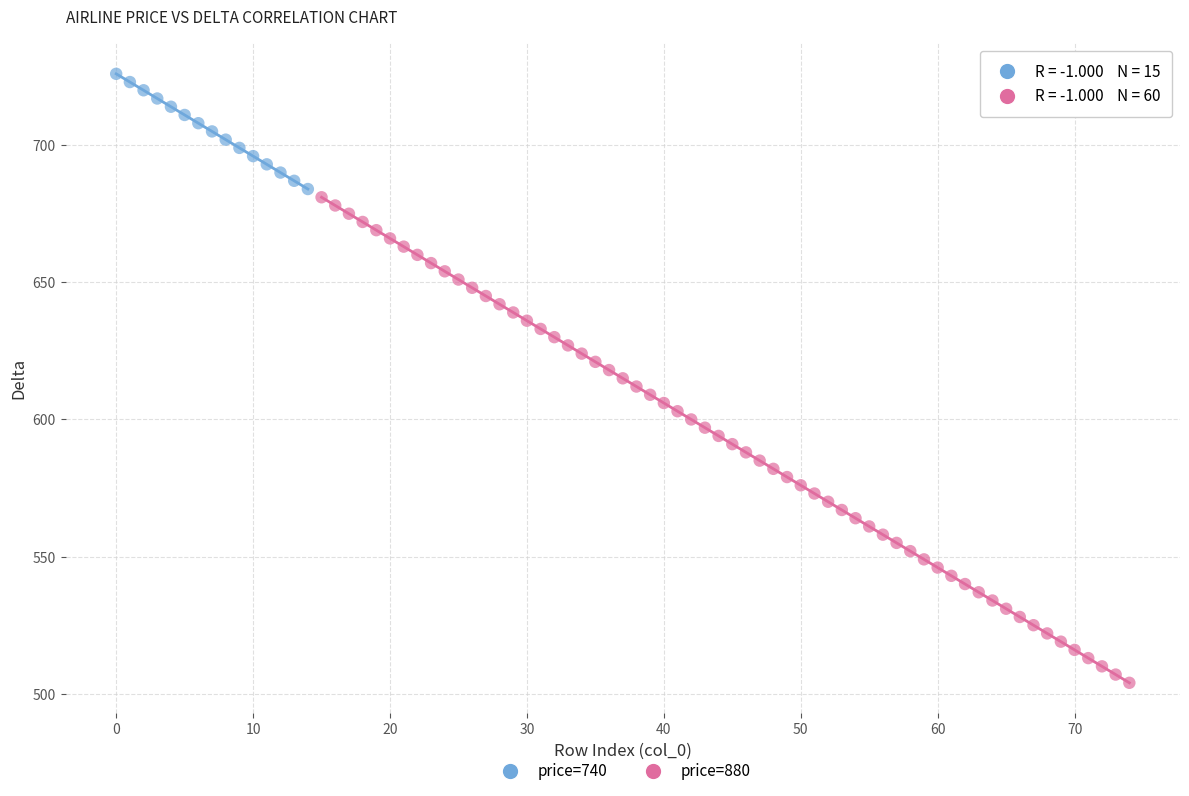

Which series reaches the maximum Y coordinate?

price=740